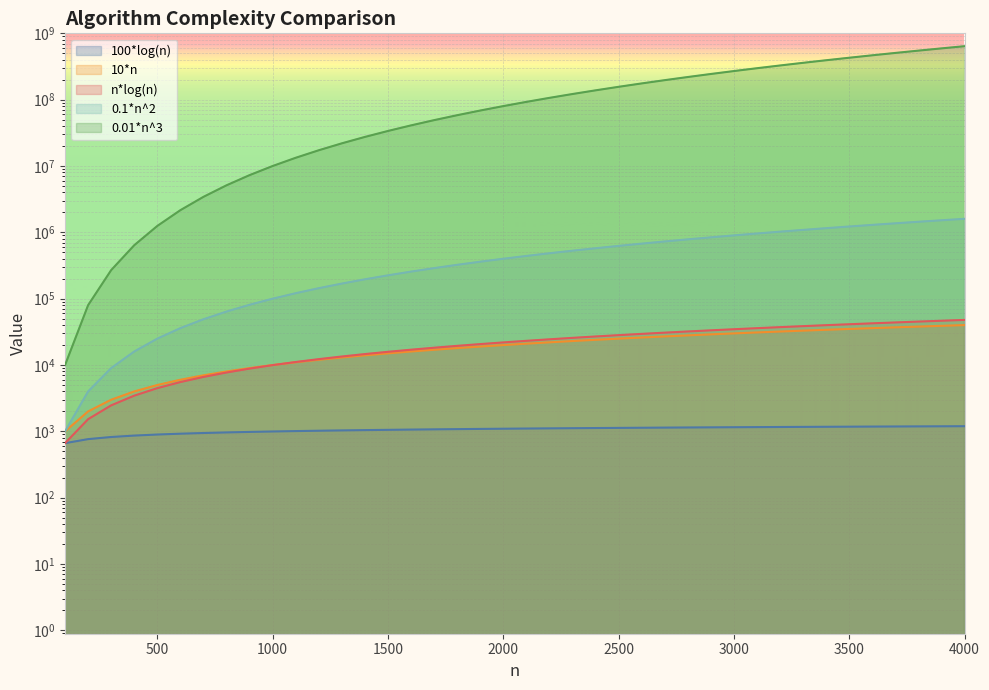

What is the difference between the maximum and minimum values in the n*log(n) series?

47198.7